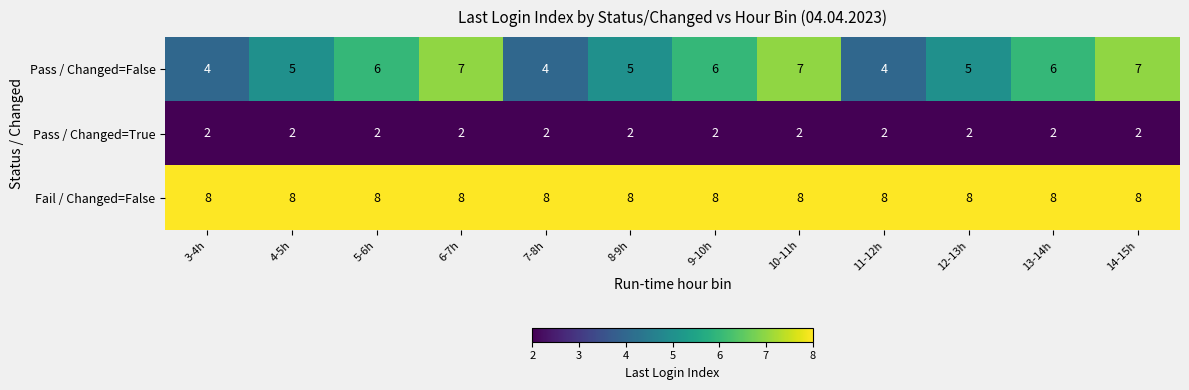

What is the difference between the highest and lowest values at 10-11h?

6